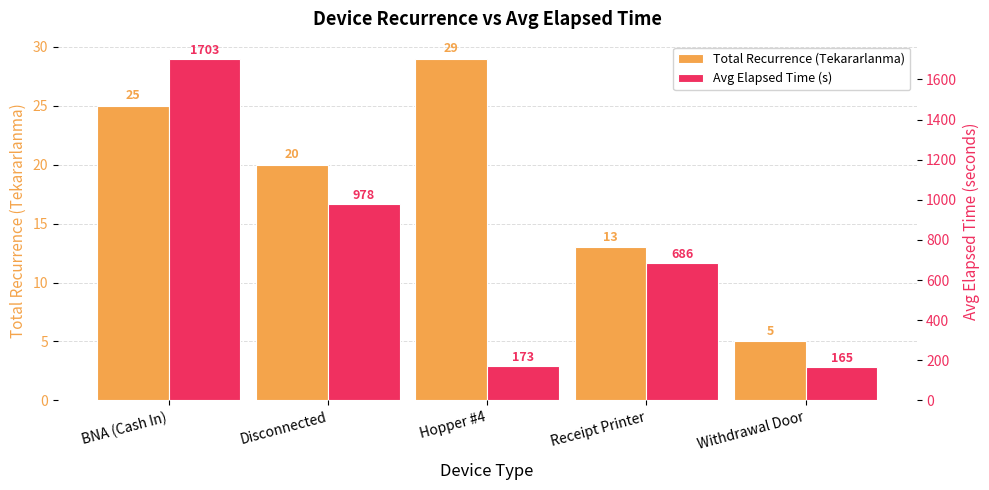

Which series has the largest total across all categories?

Avg Elapsed Time (s)